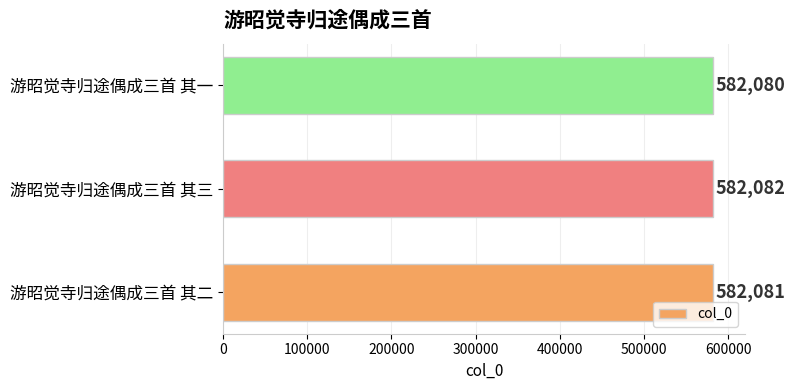

How many data points are less than 582081?

1